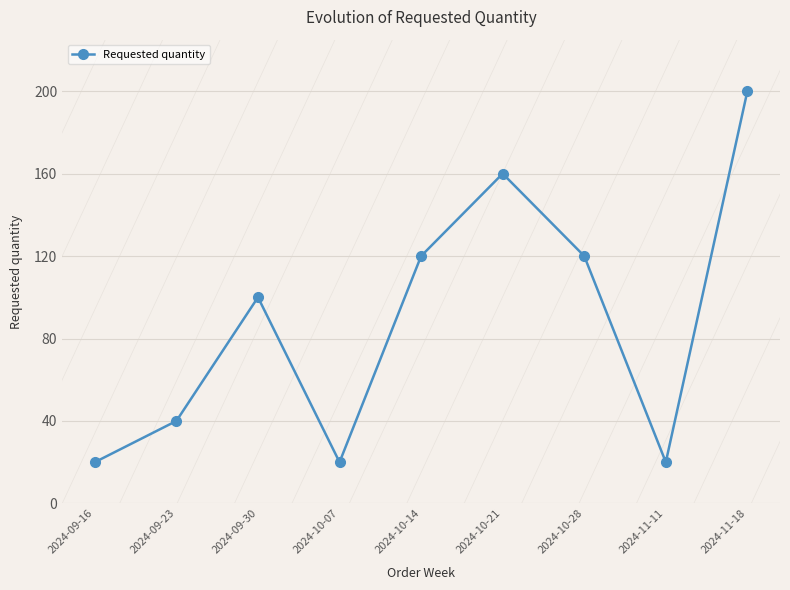

How many values are between 20 and 120?

7